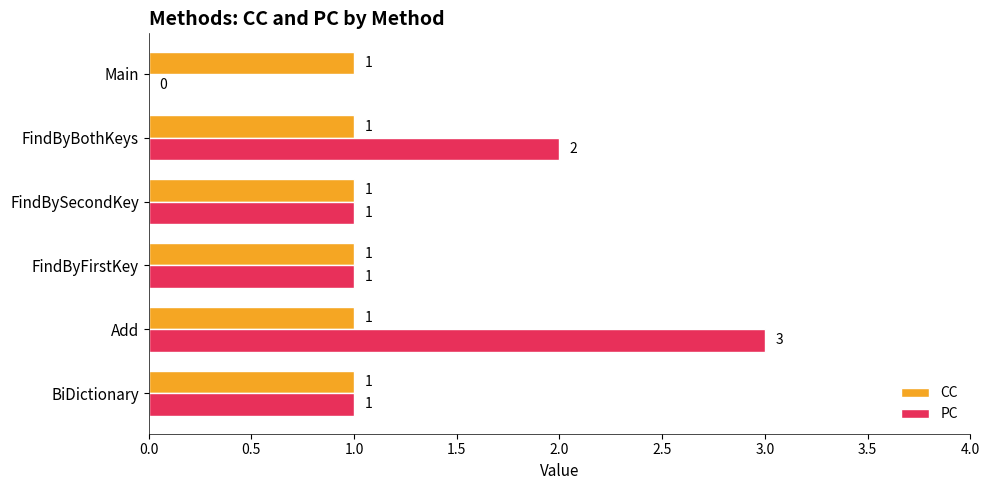

What is the average value of the CC series?

1